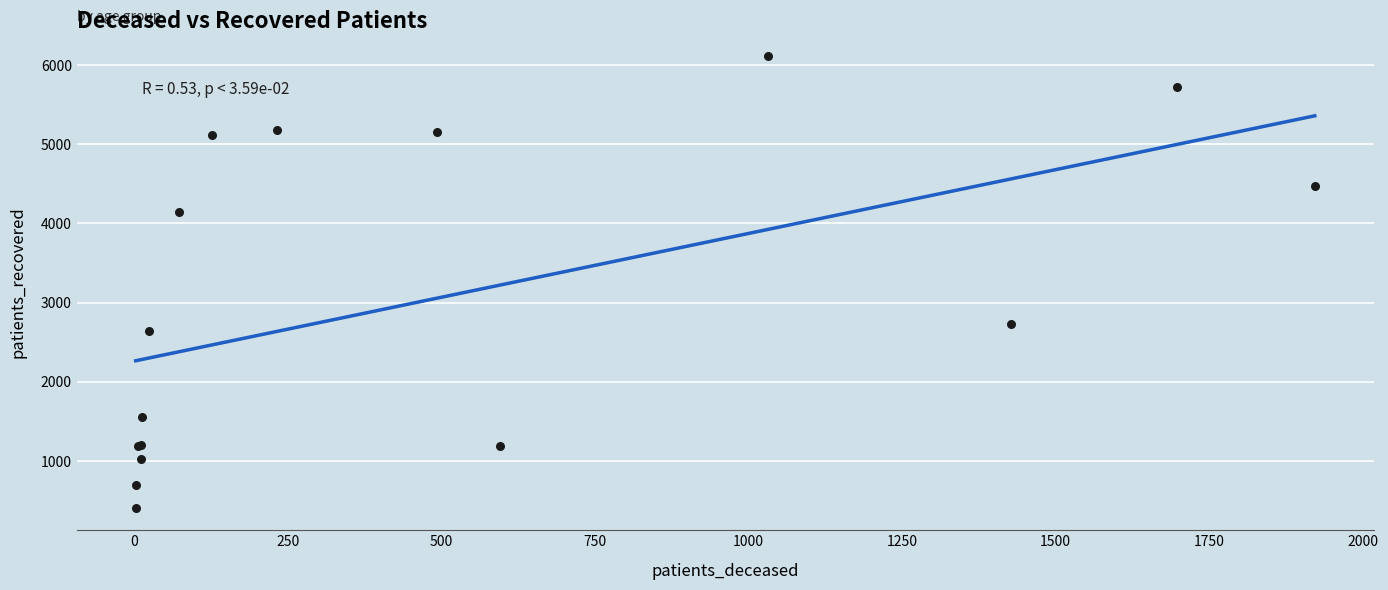

What Y value in the scatter plot is closest to 3260?

2733